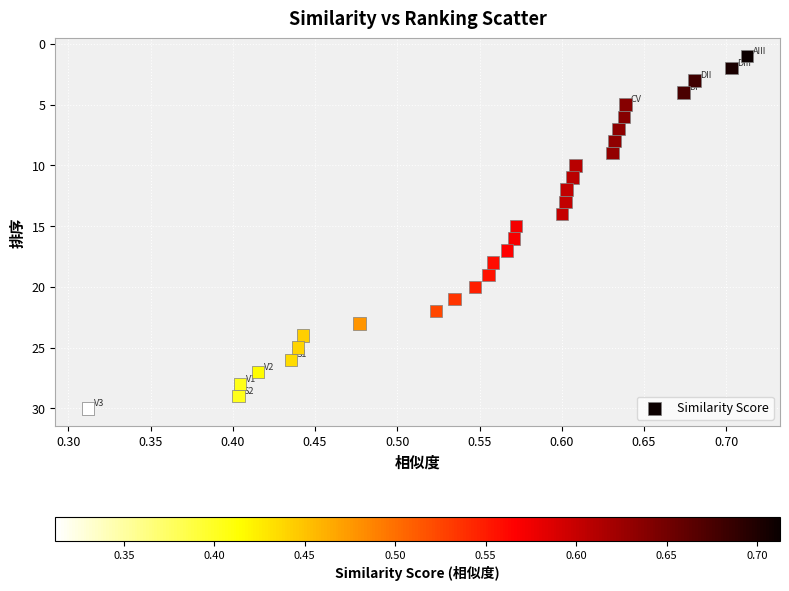

What is the range of Y values (max minus min)?

29